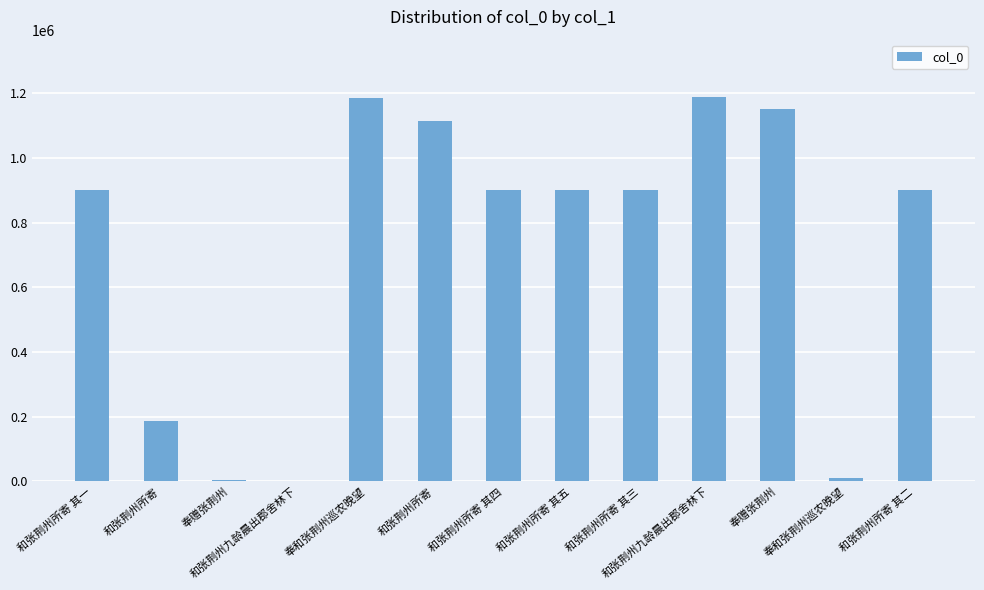

Count the number of data series in this chart.

1